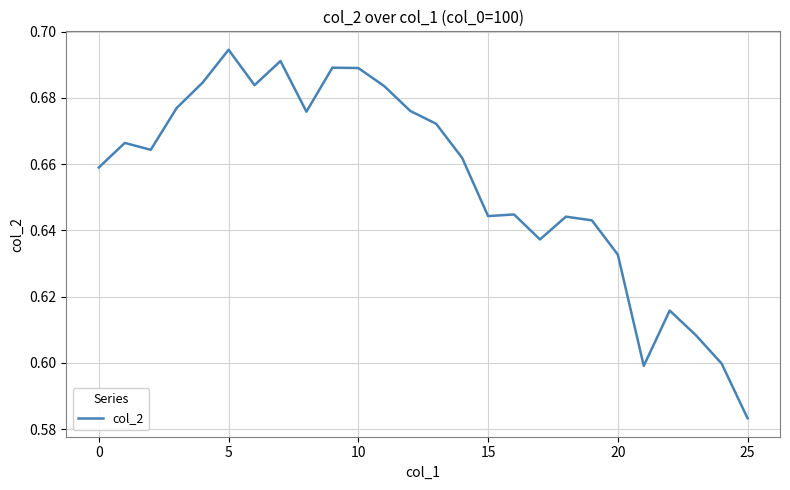

True or false: there are more than 1 points higher than both neighbors.

True